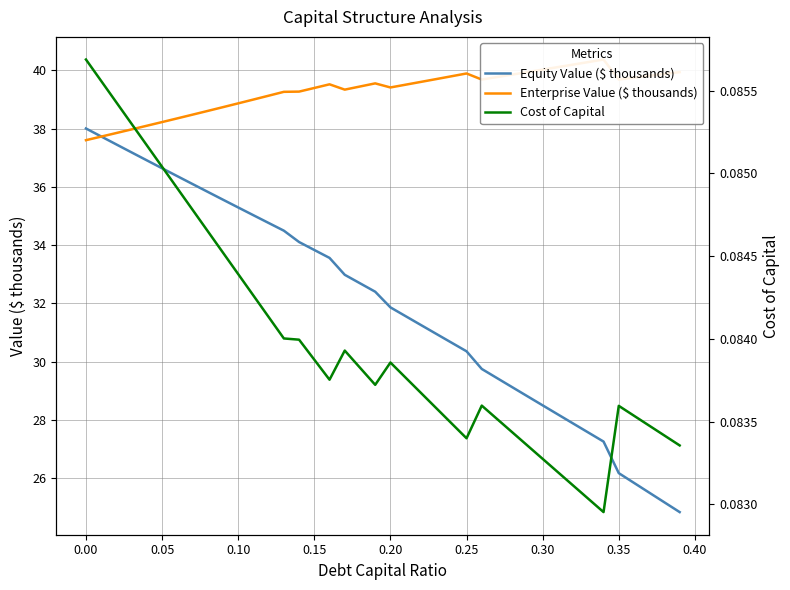

At which label does Equity Value ($ thousands) reach its peak?

0.00